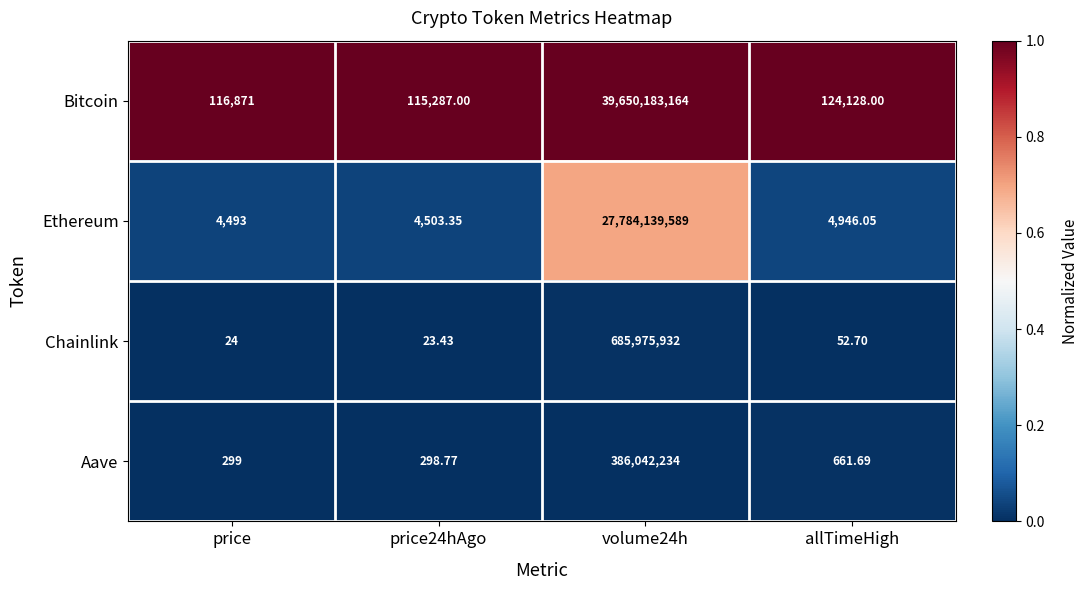

Where is Ethereum nearest to the value 13892072041?

allTimeHigh